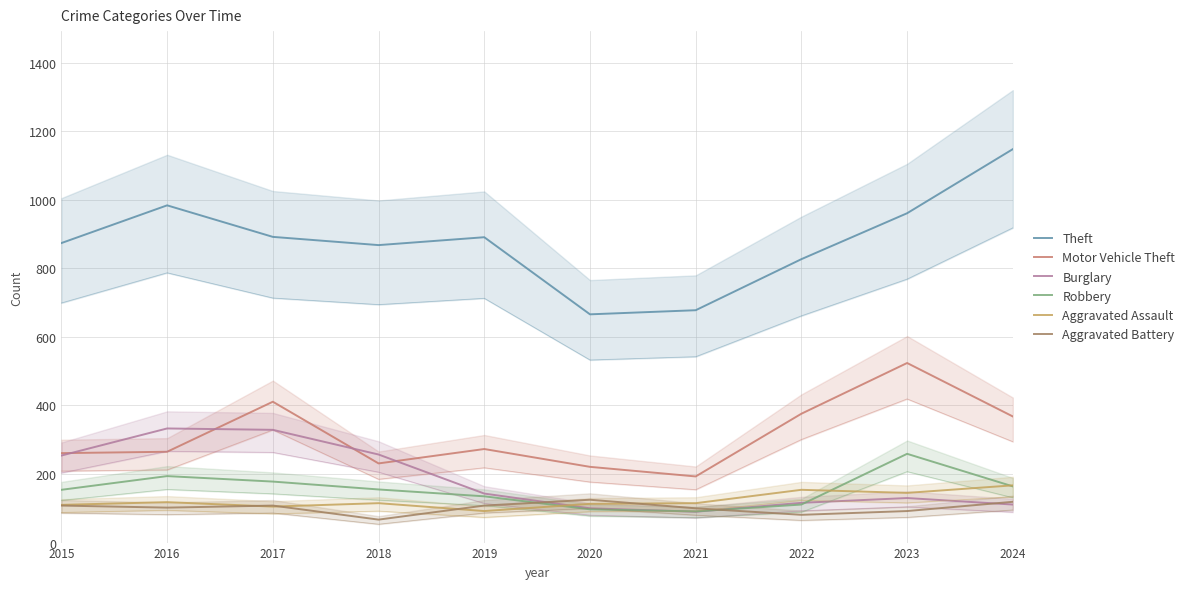

The value of Aggravated Assault at 2018 is 115. True or false?

True